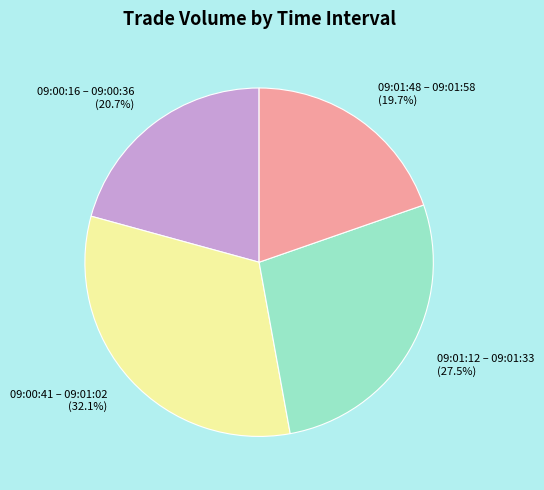

Combined, do 09:00:41 – 09:01:02 and 09:00:16 – 09:00:36 account for over 50%?

Yes